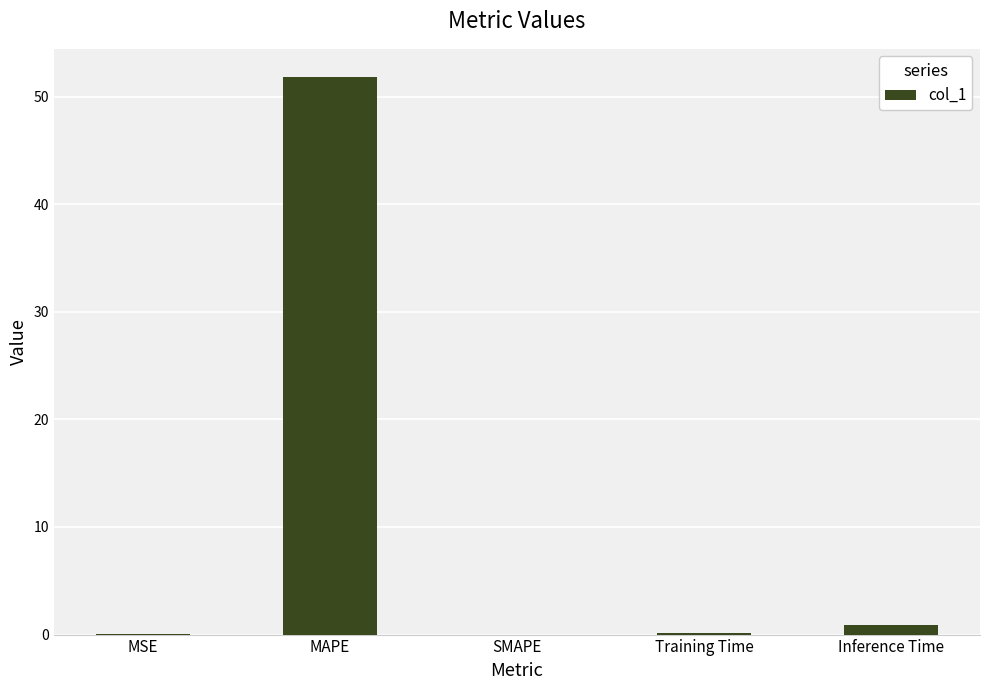

What is the sum of all values?

53.0